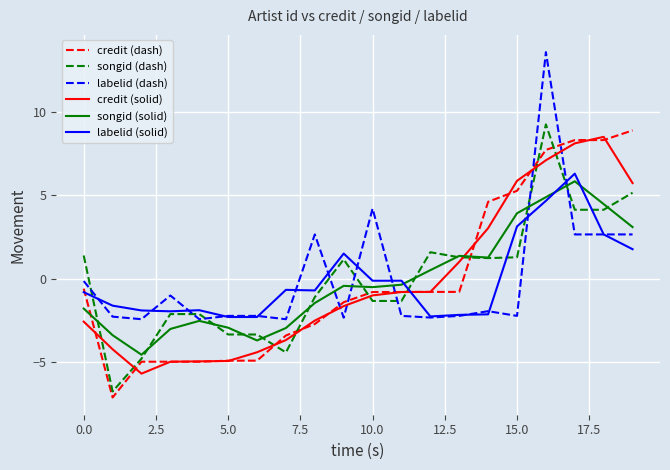

True or false: songid (dash) and labelid (dash) intersect in this chart.

True